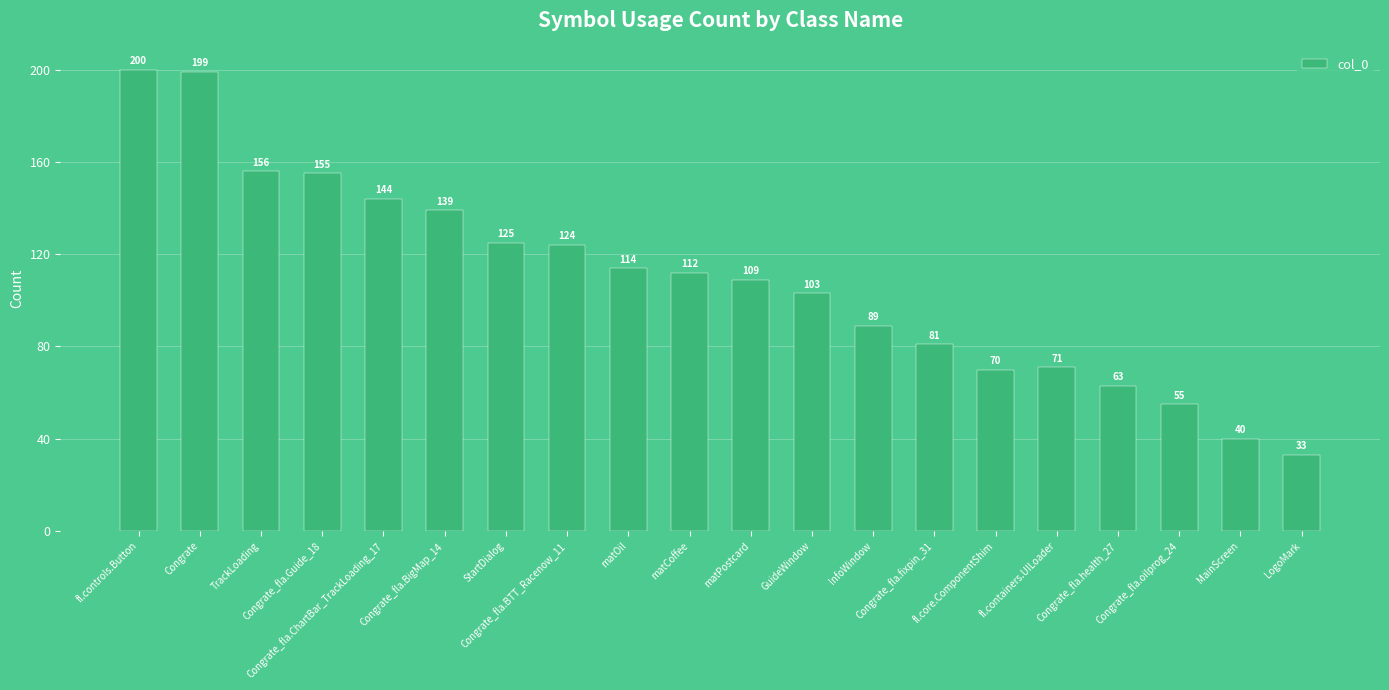

Between fl.controls.Button and fl.containers.UILoader, which is larger?

fl.controls.Button